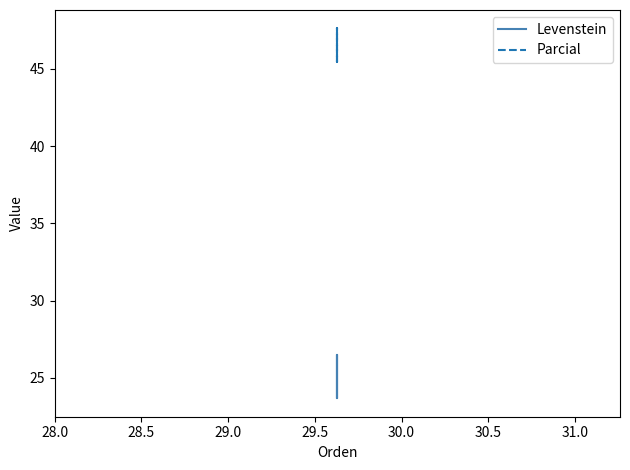

Is this an area chart (filled region under the line)?

No